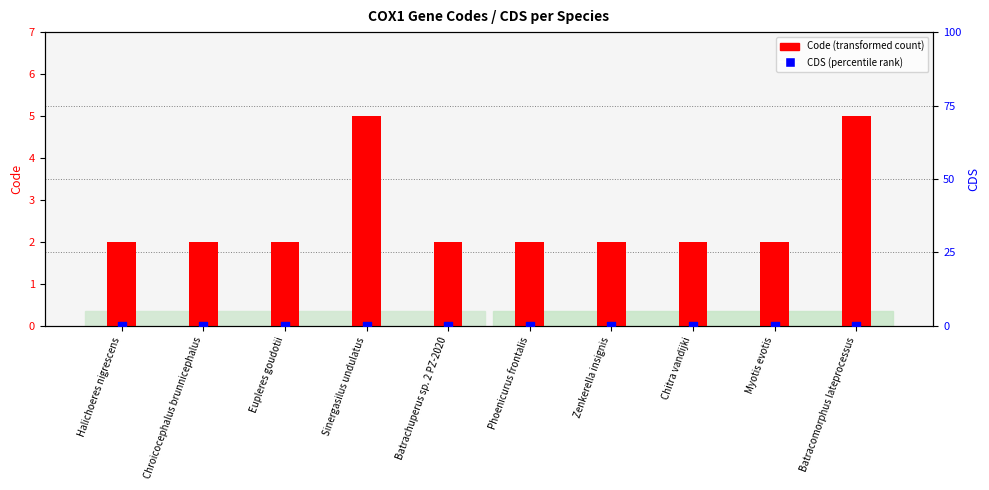

Which series reaches the maximum Y coordinate?

Code (transformed count)